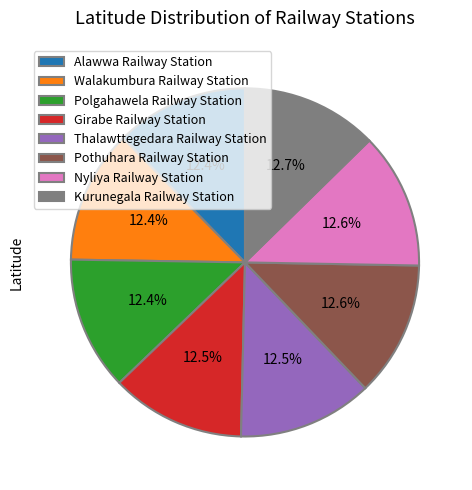

Approximately how many times larger is the value at Kurunegala Railway Station compared to Walakumbura Railway Station?

1.0